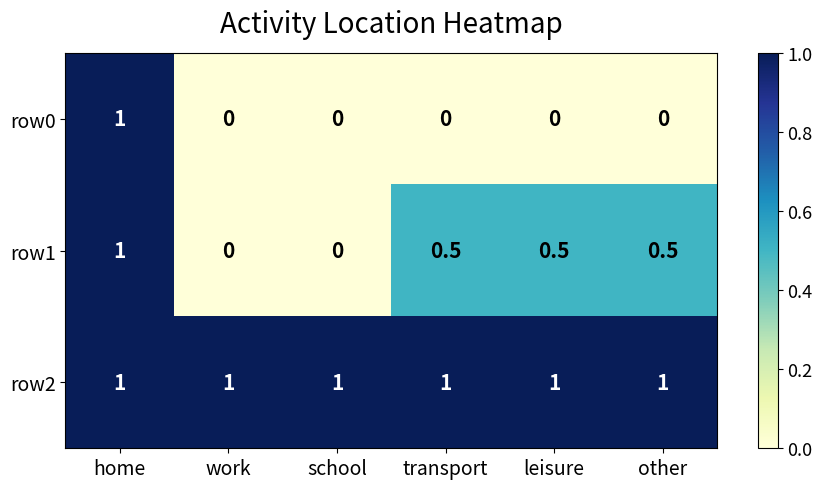

Which series has the largest range (max minus min)?

row0